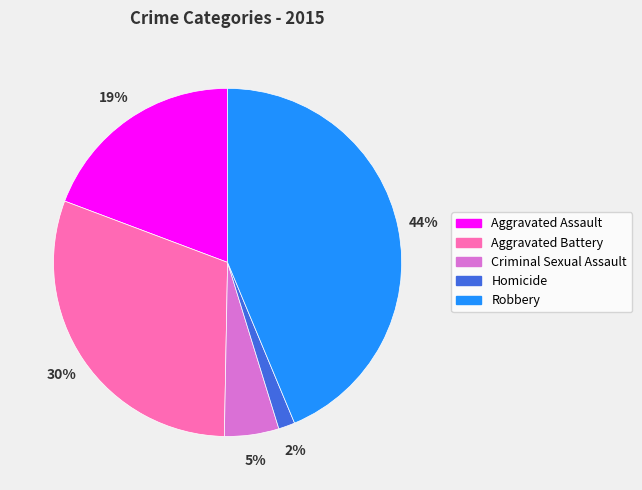

Count the number of slices in the pie.

5